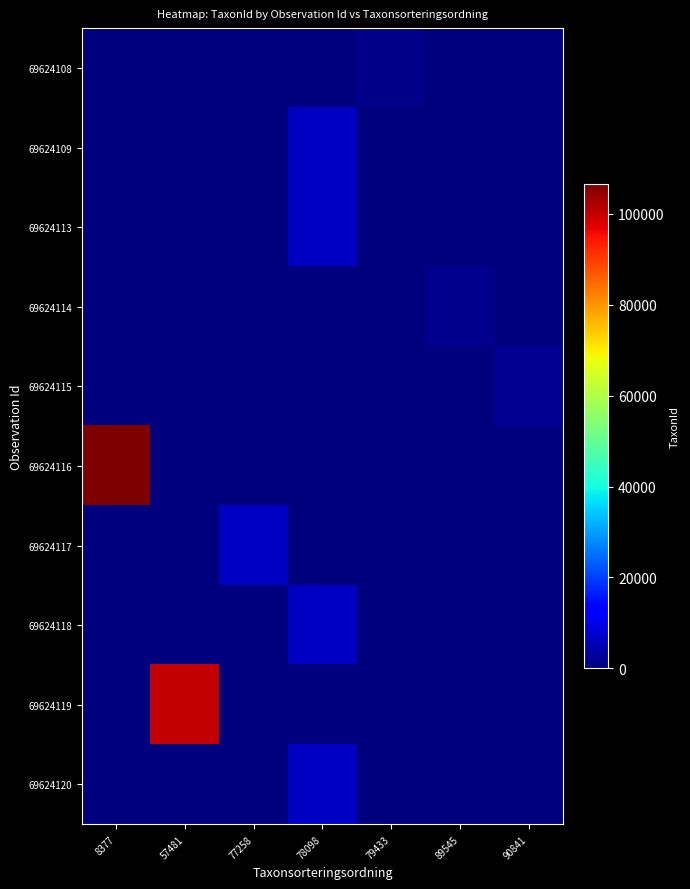

How many series are shown in this chart?

10